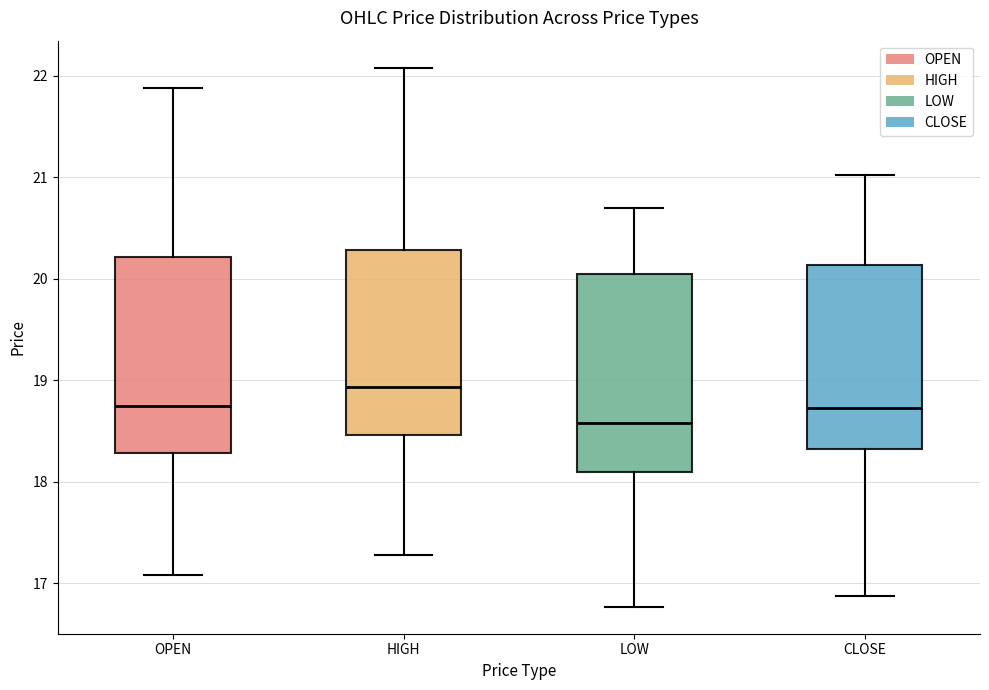

Where does the median line of the box for OPEN sit on the y-axis? The values are not printed on the chart, so give them approximately, as read against the axis.

18.8